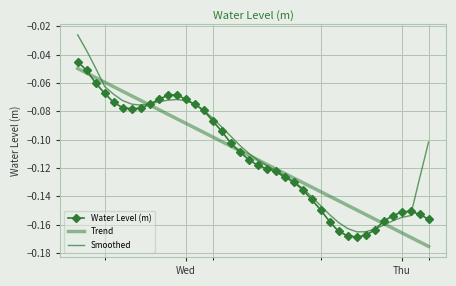

Which series has the largest range (max minus min)?

Smoothed